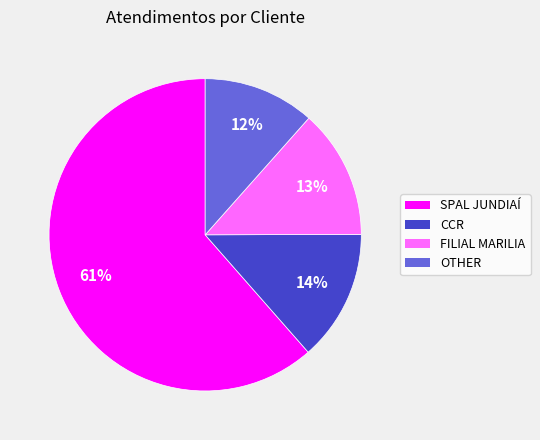

Does SPAL JUNDIAÍ account for over 50% of the chart?

Yes